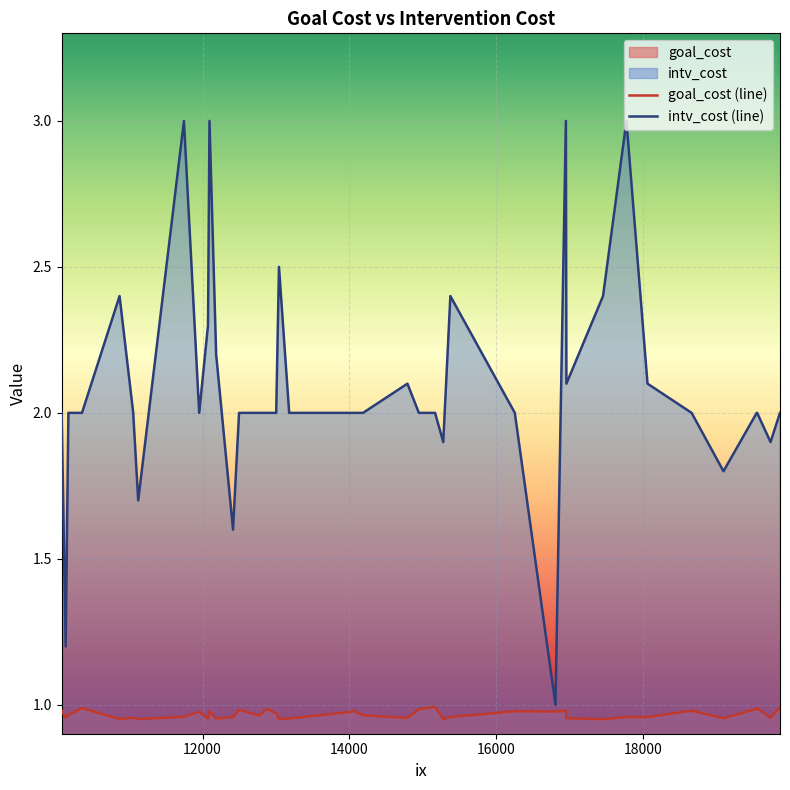

Which series changed the most between 13042 and 14792?

intv_cost